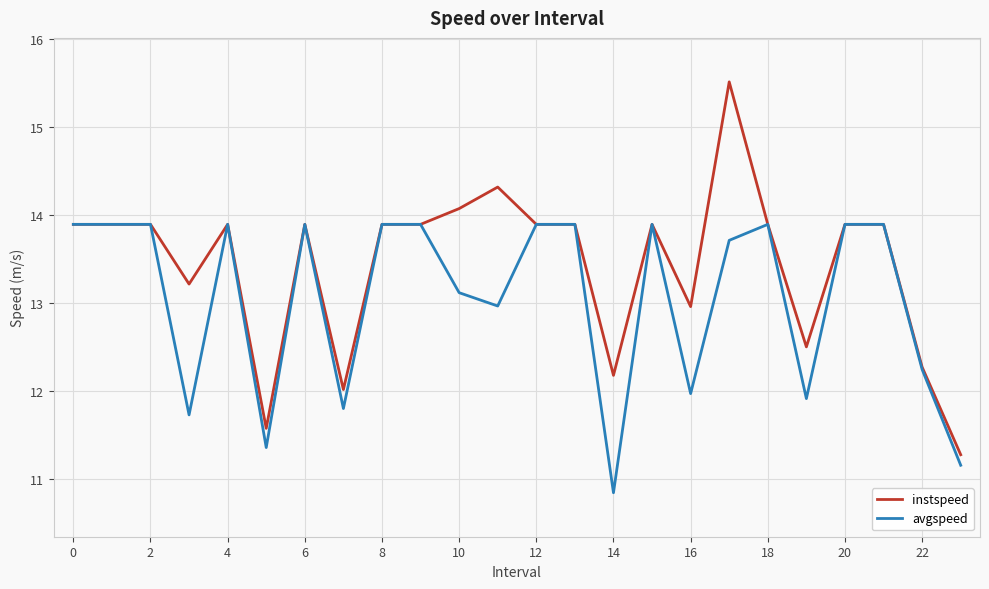

What is the maximum value shown in the chart?

15.5